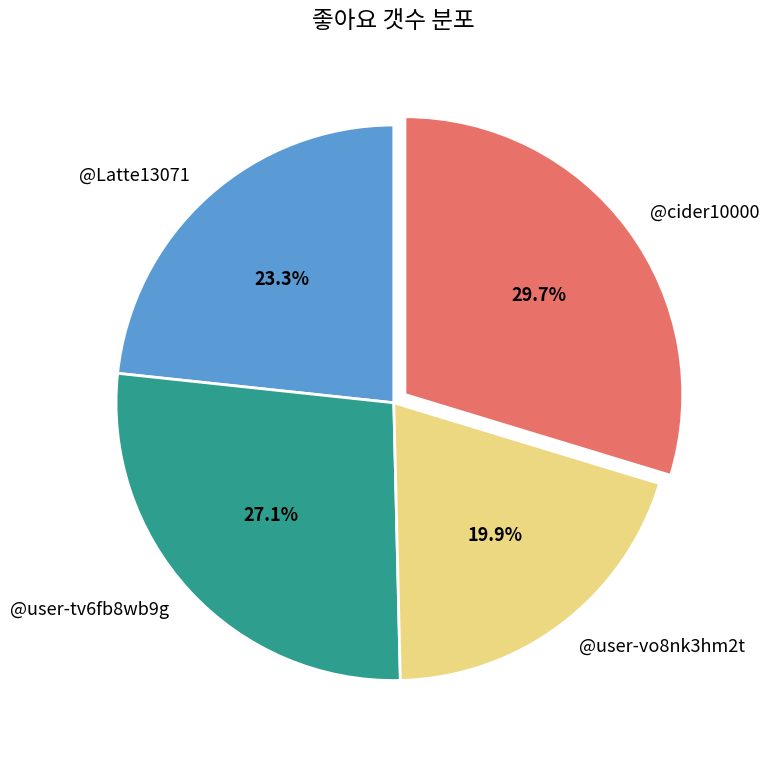

Which category has the smallest portion of the pie?

@user-vo8nk3hm2t